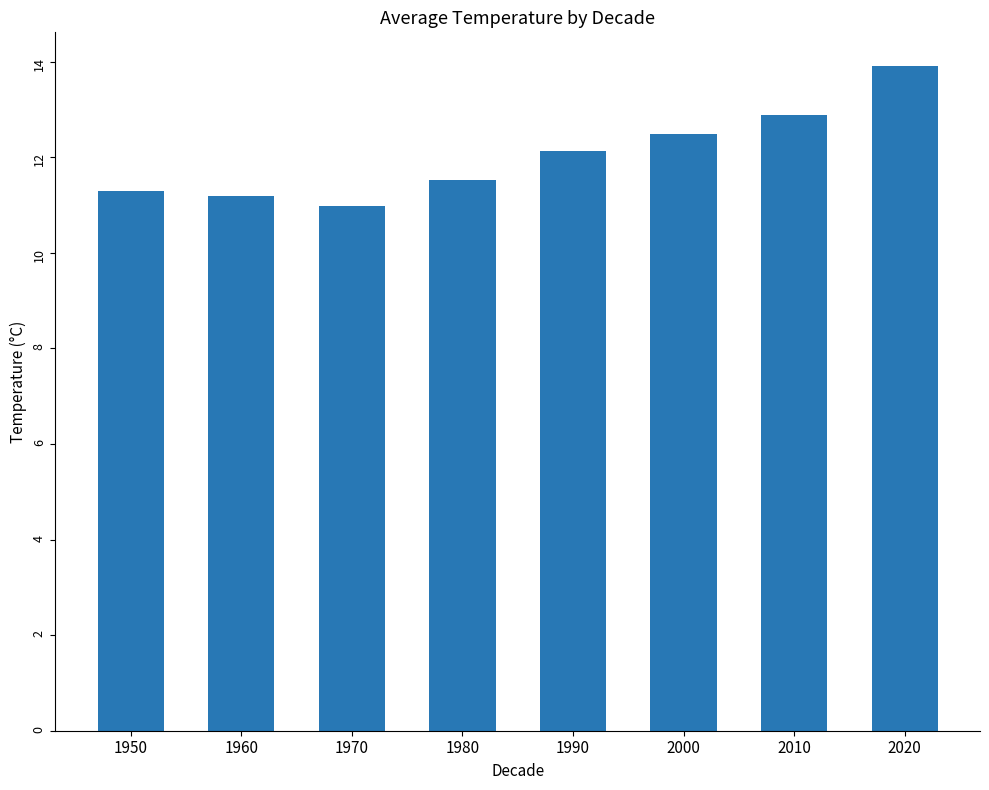

What is the sum of all values?

96.4